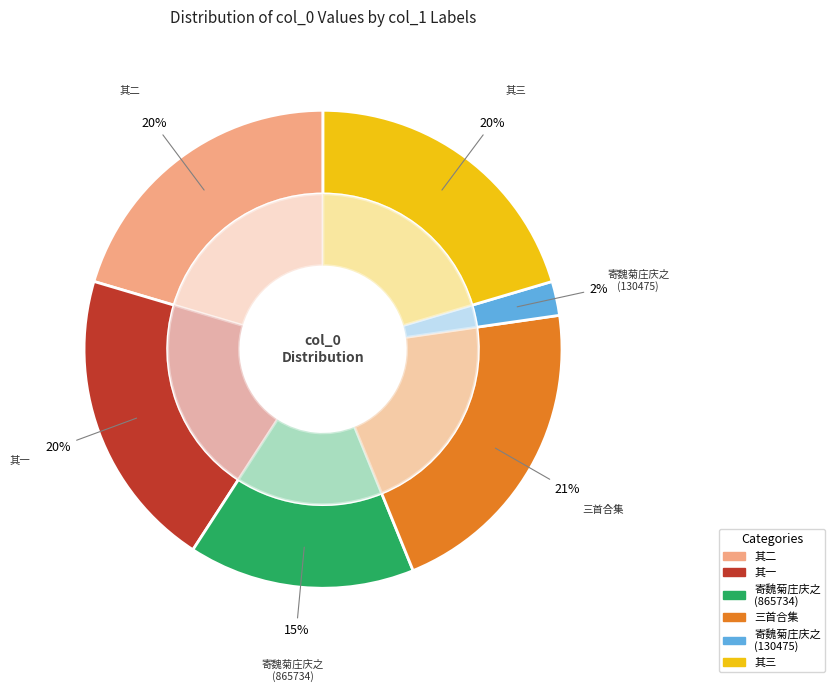

True or false: 八月十五日象自江东止田园移庄庆会未几归汶上小弟幼妹尤嗟其别兼赋是诗三首 accounts for 30% of the total.

False